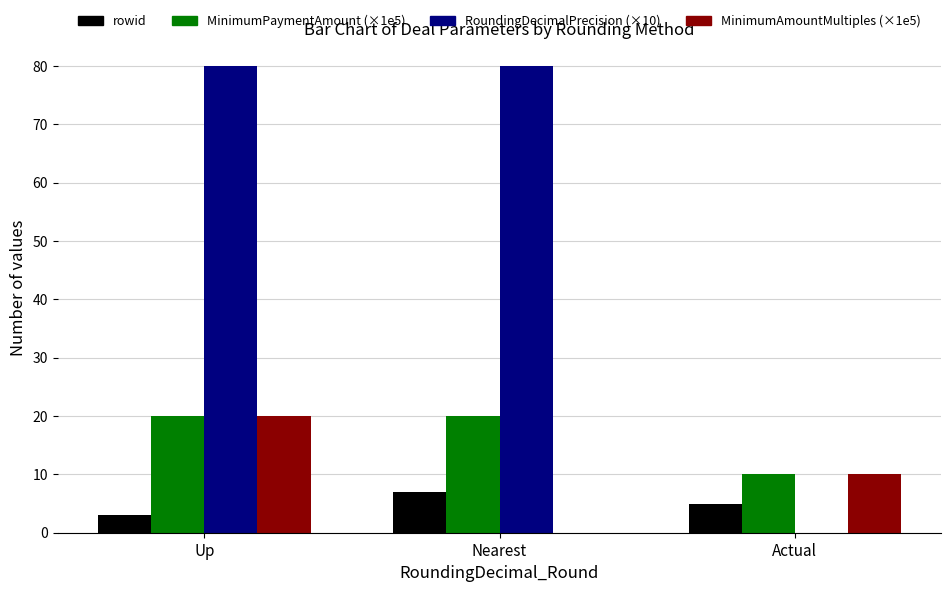

Are the bars horizontal?

No